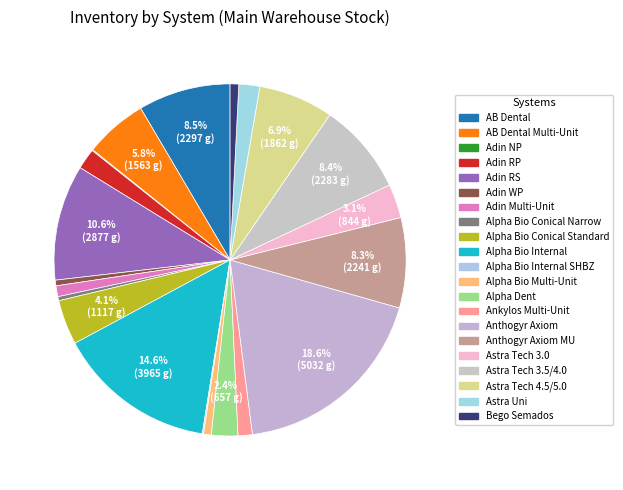

How many slices are in this pie chart?

21